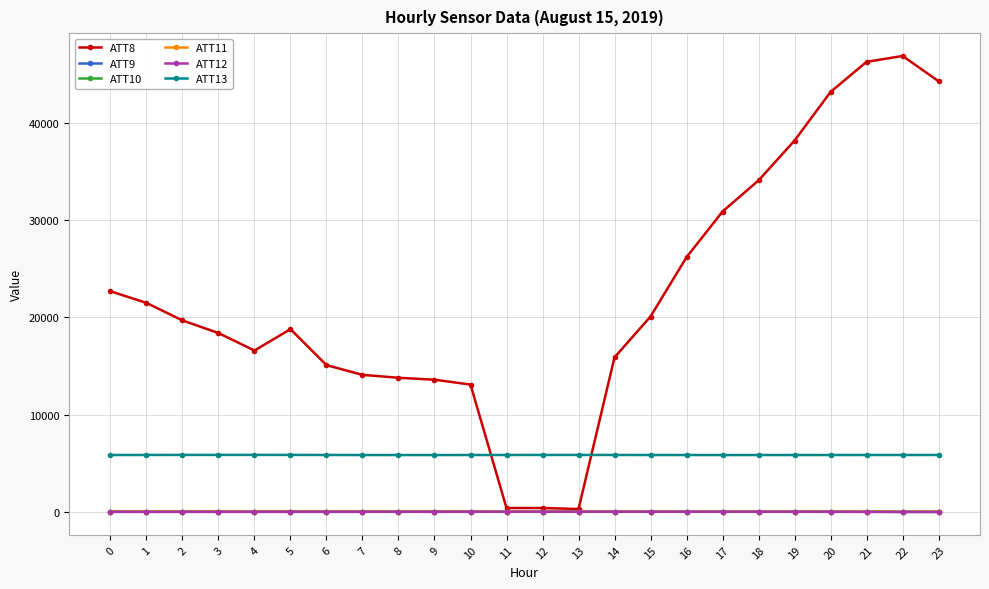

True or false: ATT12 and ATT13 intersect in this chart.

False